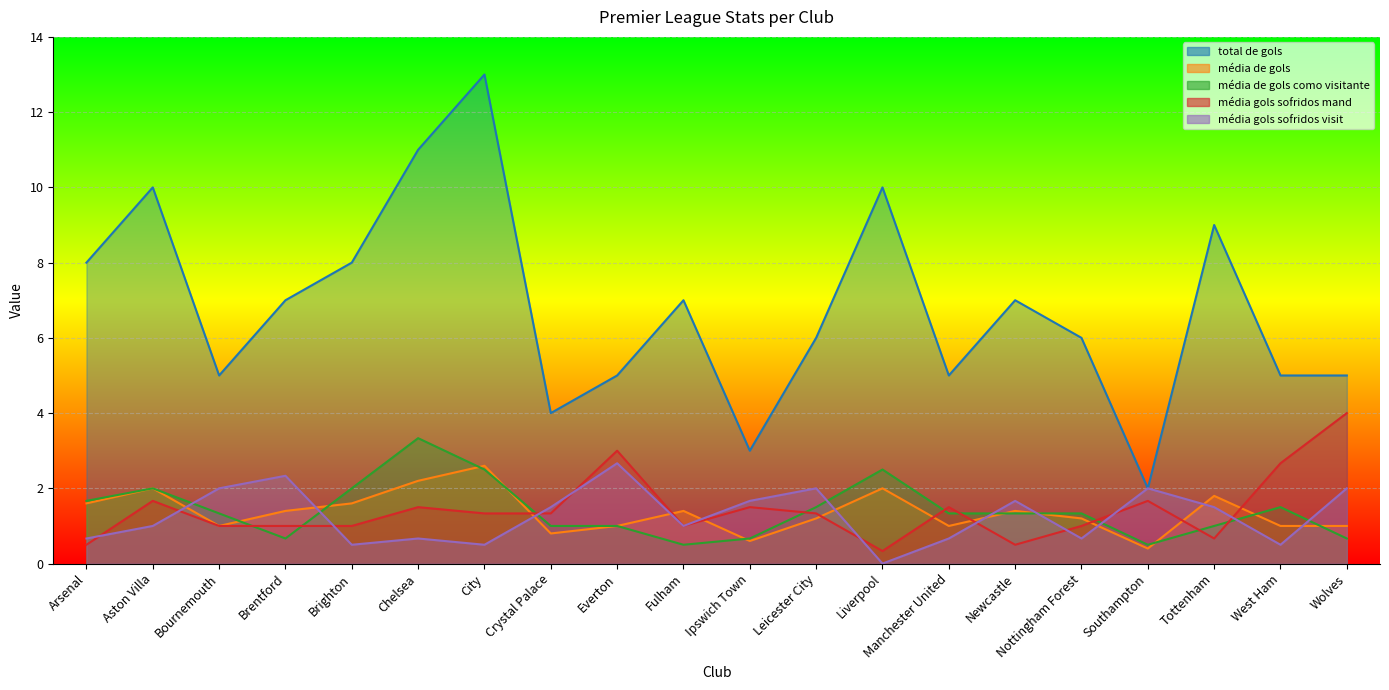

What is the label of the 5th point from the left?

Brighton